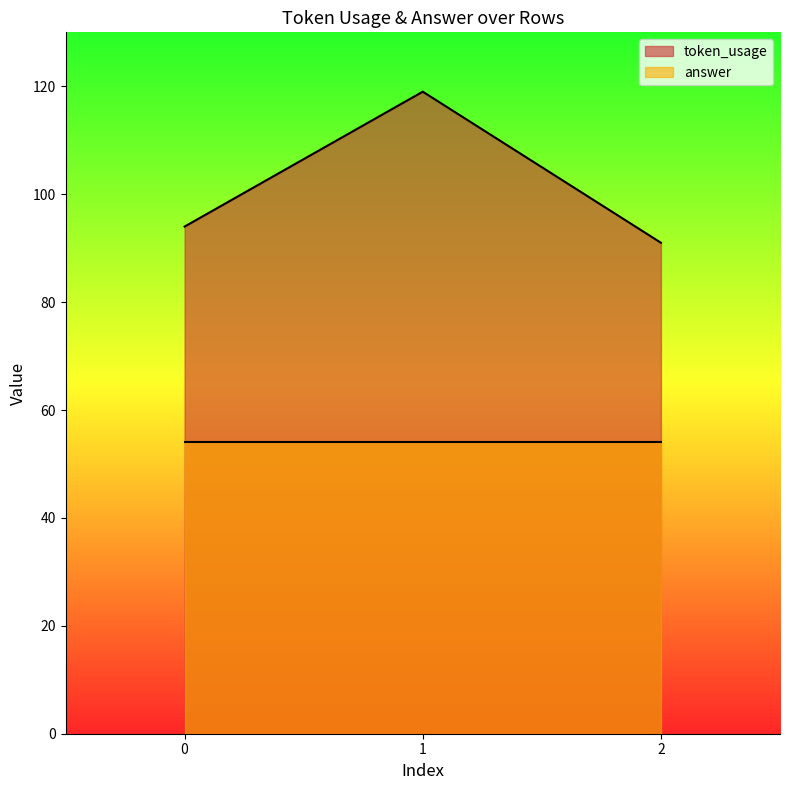

What is the maximum value shown in the chart?

119